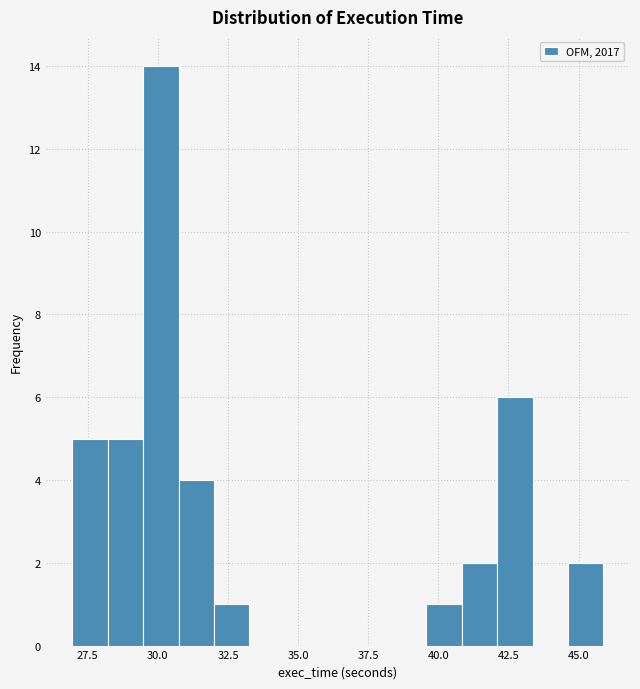

Read against the x-axis, roughly where is the centre of the tallest bar?

30.0